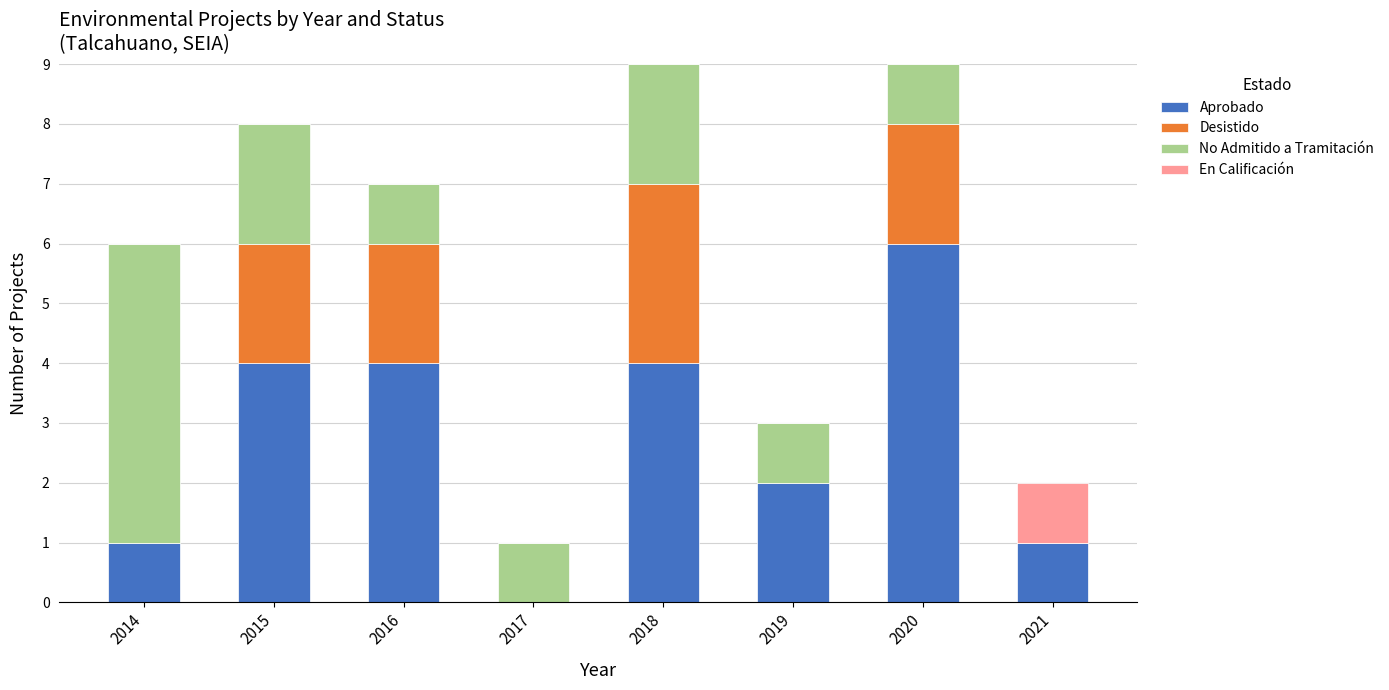

True or false: Aprobado has a value of 2 at 2019.

True